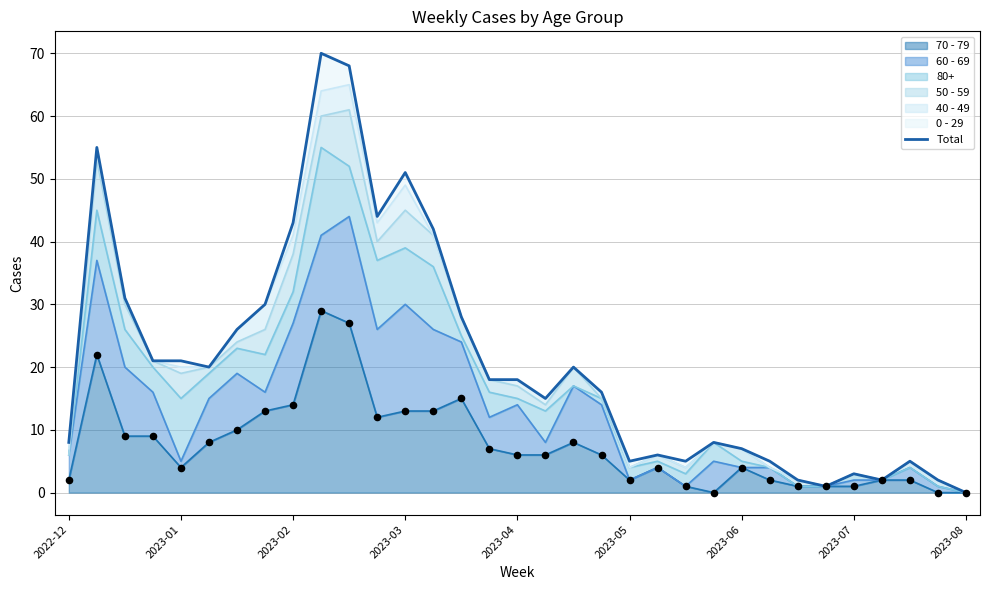

Which has a higher value, 14 or 2023-06?

14